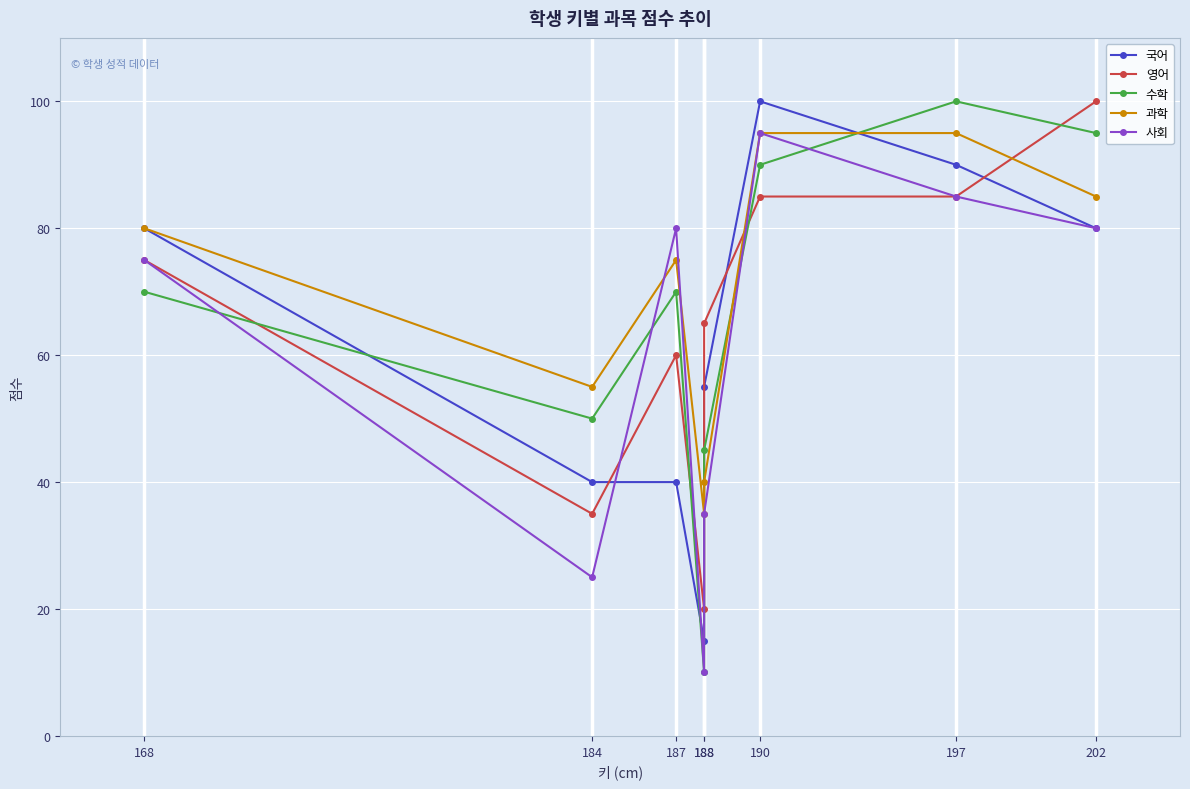

Reading left to right, extract all data points from this chart.

국어: 168=80	184=40	187=40	188=15	188=55	190=100	197=90	202=80
영어: 168=75	184=35	187=60	188=20	188=65	190=85	197=85	202=100
수학: 168=70	184=50	187=70	188=10	188=45	190=90	197=100	202=95
과학: 168=80	184=55	187=75	188=35	188=40	190=95	197=95	202=85
사회: 168=75	184=25	187=80	188=10	188=35	190=95	197=85	202=80